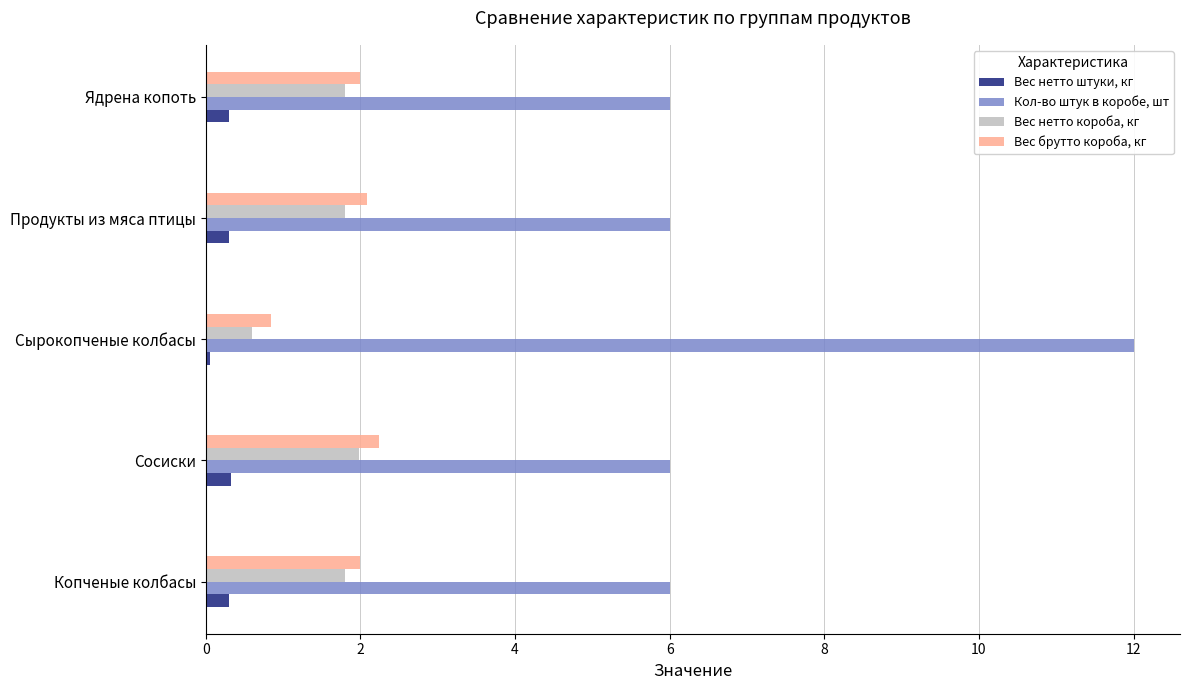

Is the value of Вес нетто короба, кг at Ядрена копоть greater than the value of Кол-во штук в коробе, шт at Сырокопченые колбасы?

No